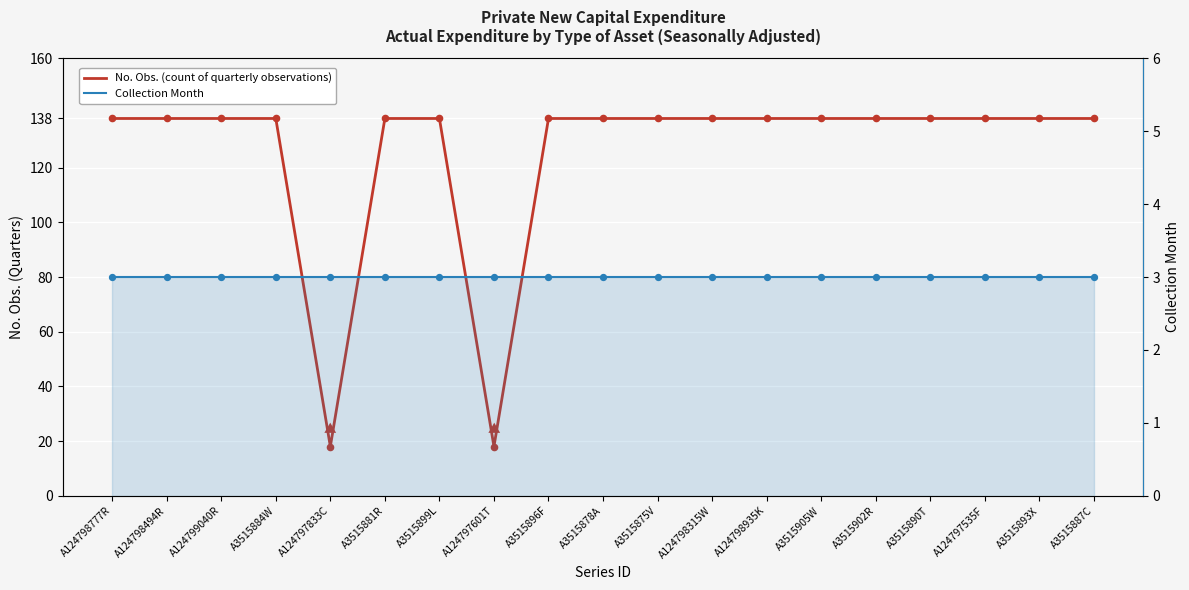

What is the total value across all series at A3515887C?

141